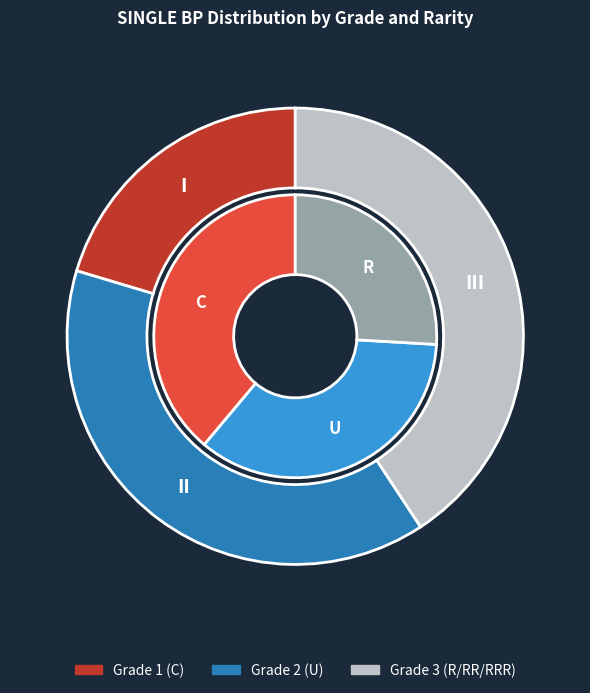

How many segments does this pie chart have?

3